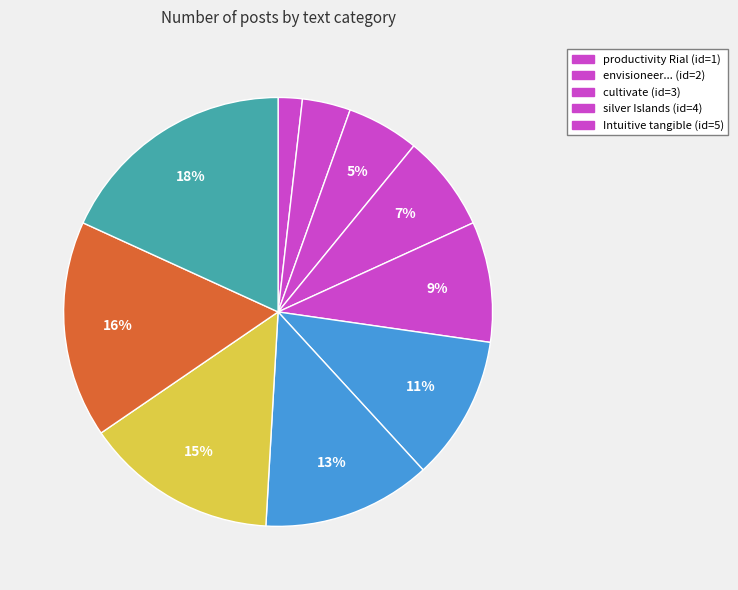

How many segments does this pie chart have?

10